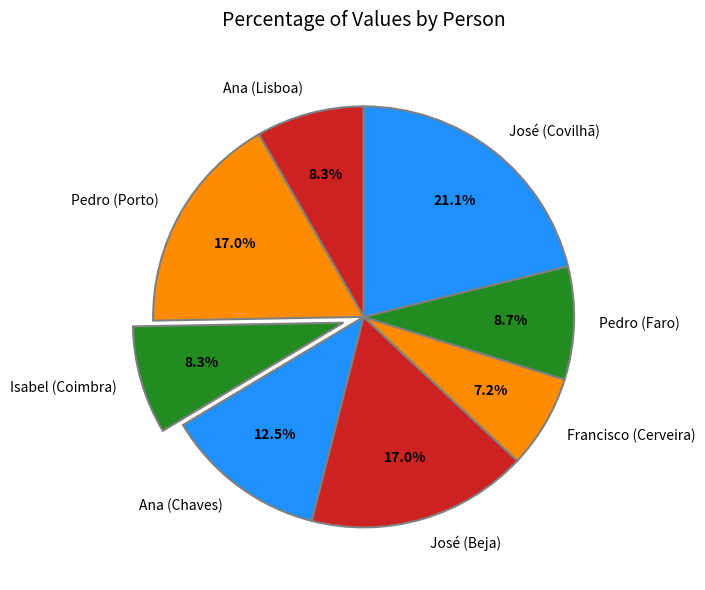

Combined, do Isabel (Coimbra) and Ana (Chaves) account for over 50%?

No